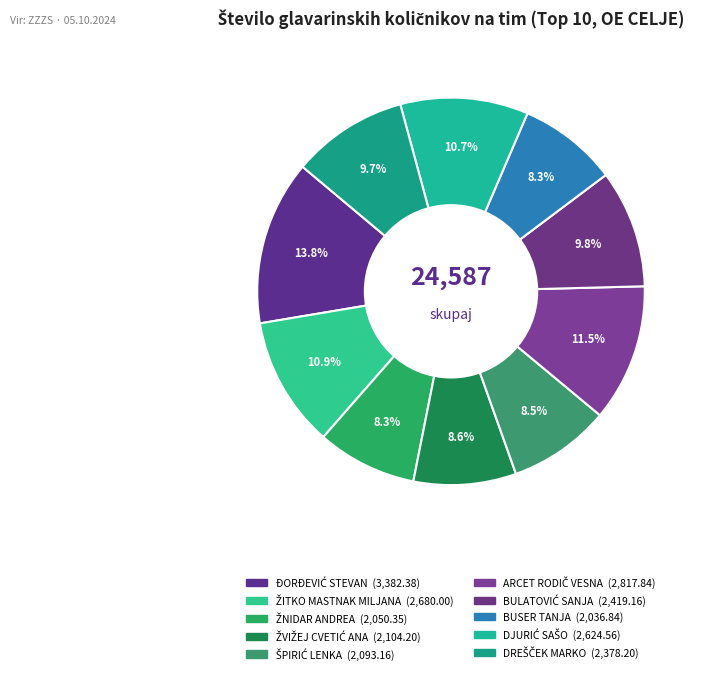

True or false: BUSER TANJA accounts for 8% of the total.

True